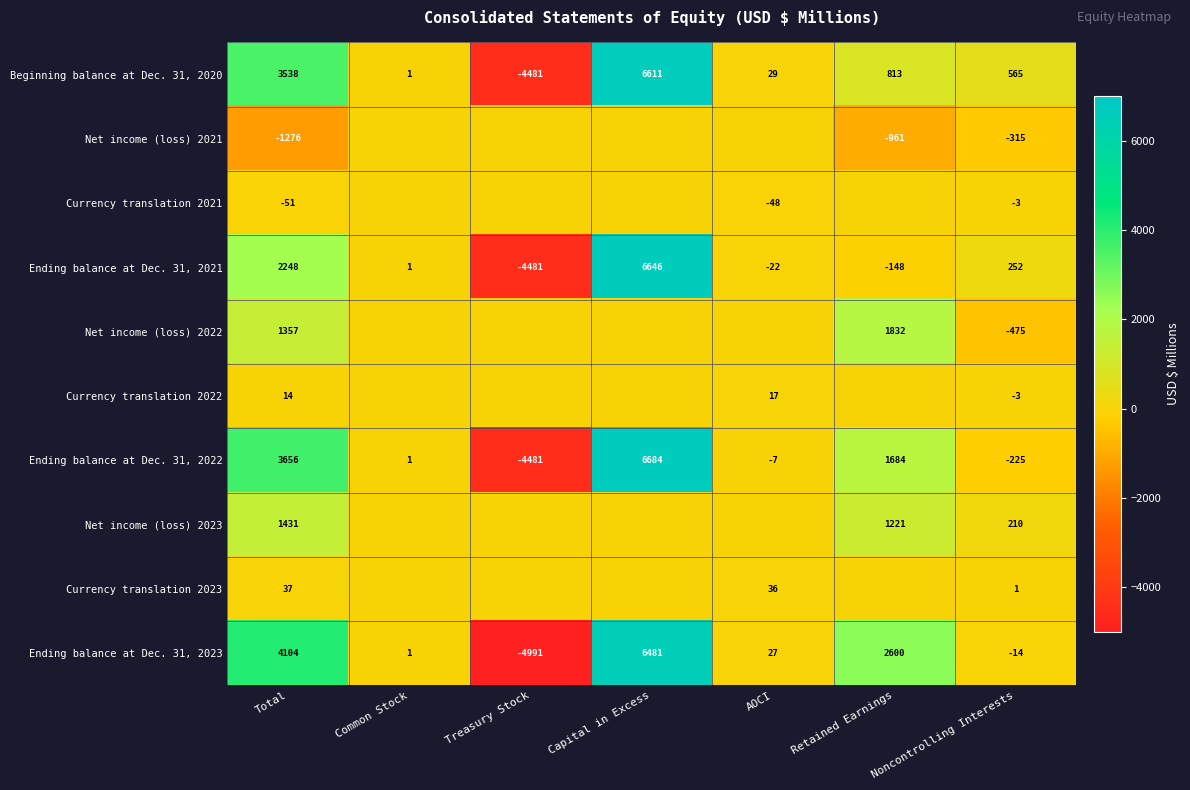

At which category is the sum across all series the highest?

Capital in Excess